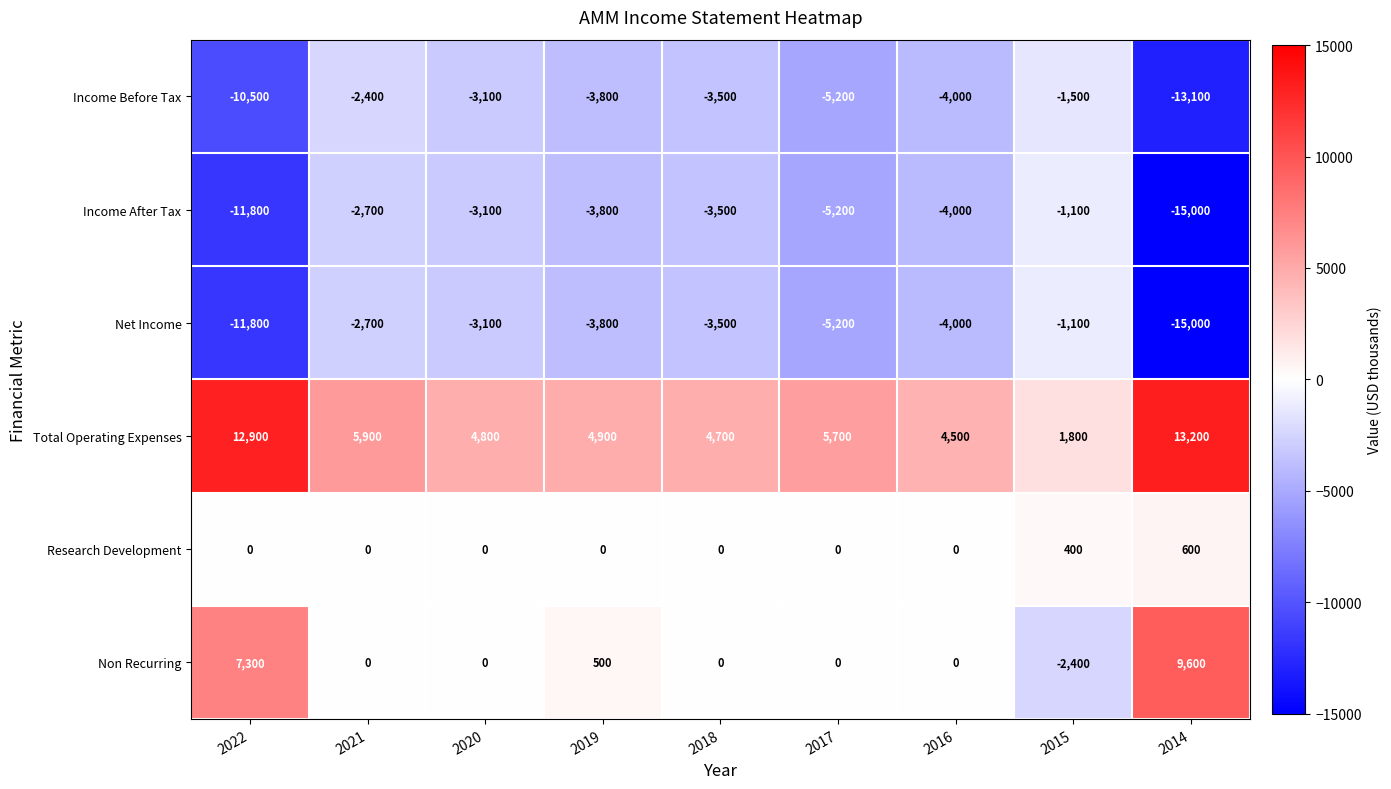

What is the maximum value shown in the chart?

13200